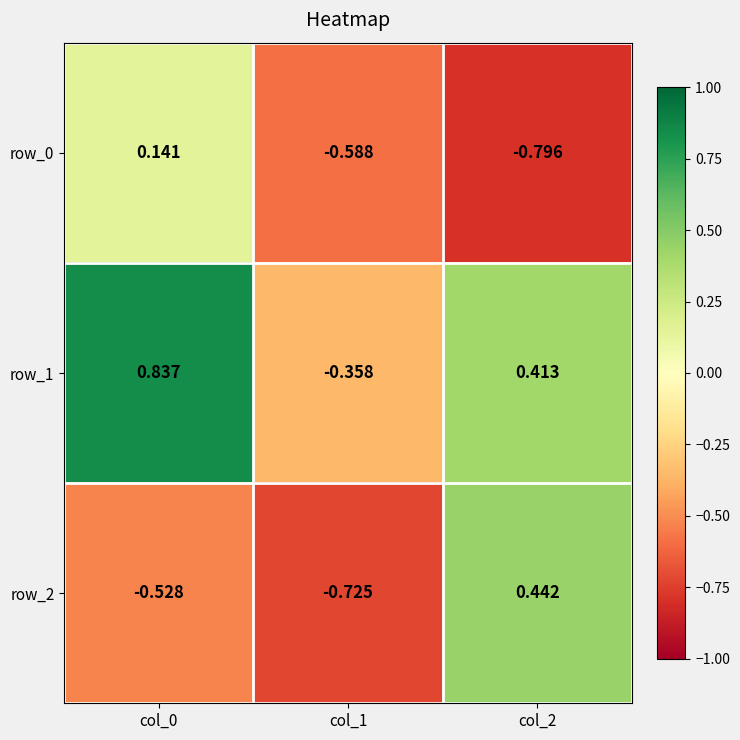

At how many categories does at least one series exceed 0?

2